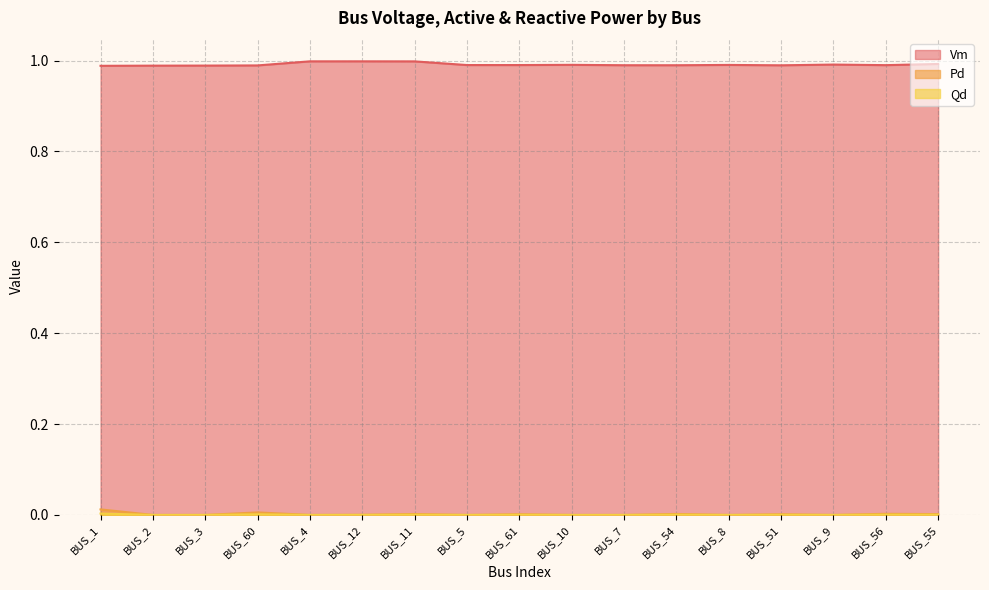

True or false: Pd and Qd cross at least once.

False